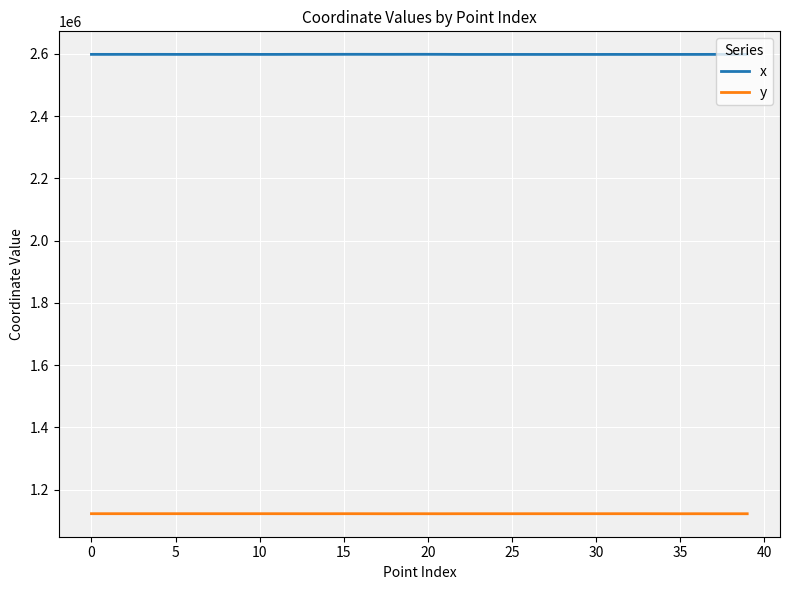

What is the maximum value for x?

2598394.6